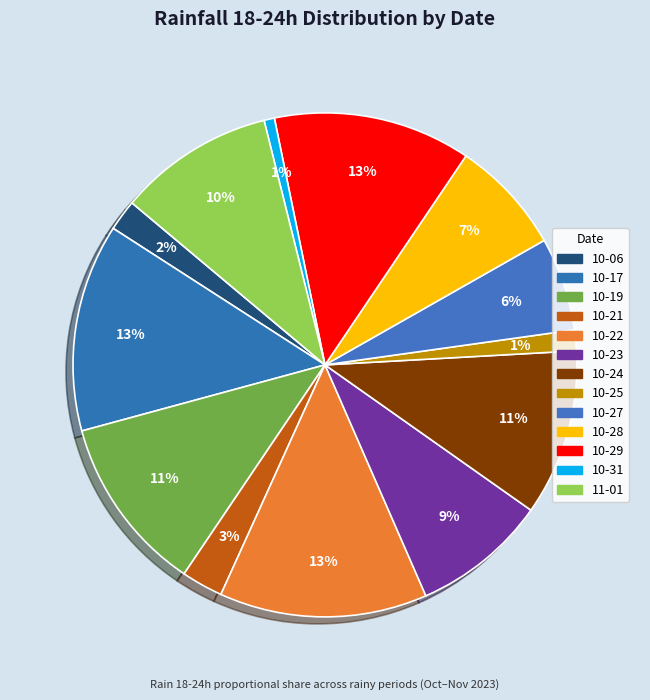

How many segments does this pie chart have?

13